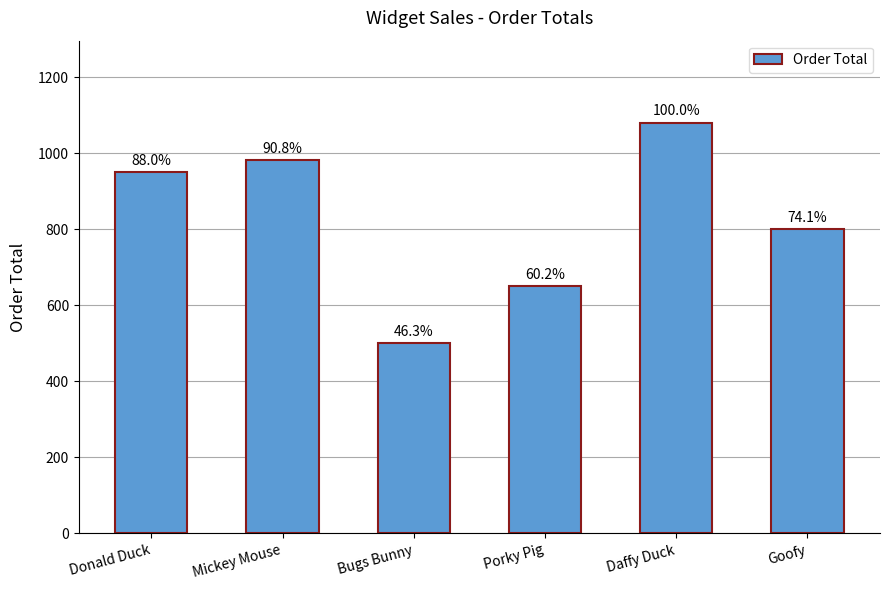

Does the chart contain any negative values?

No